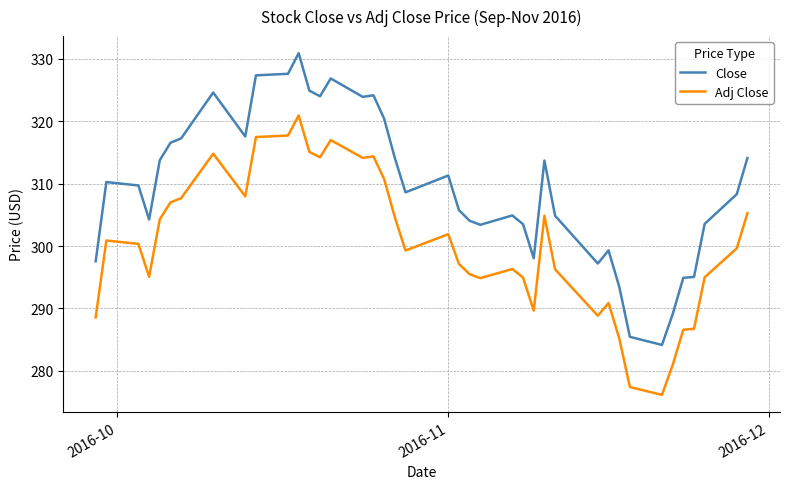

Which series has the largest total across all categories?

Close